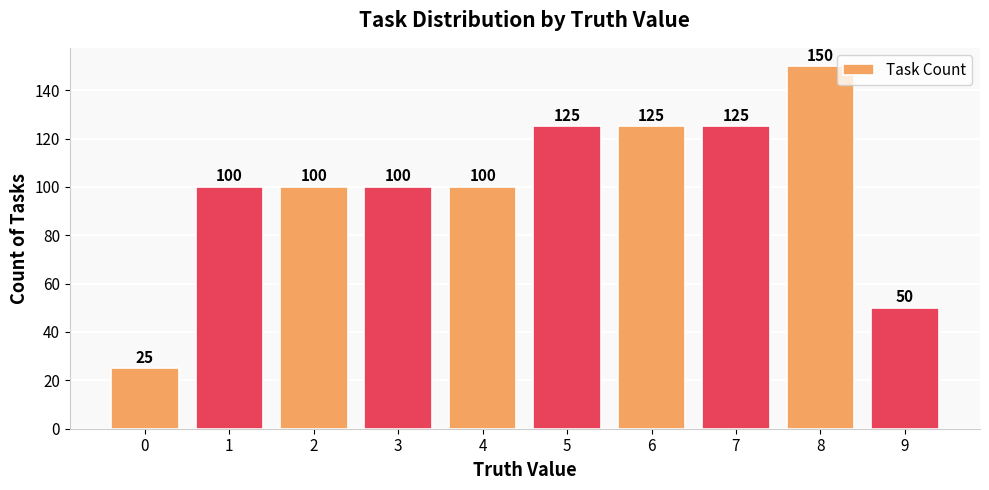

What is the change in value from 1 to 7?

+25